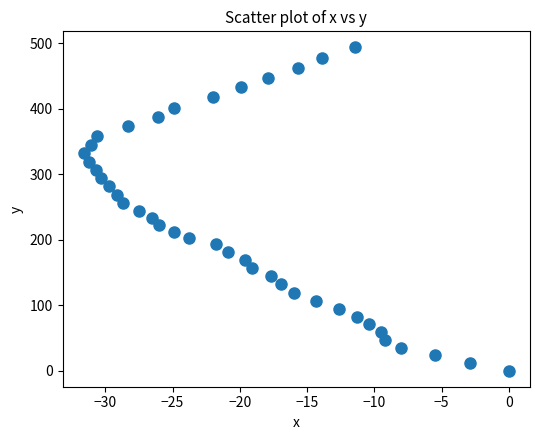

What is the range of Y values (max minus min)?

493.5